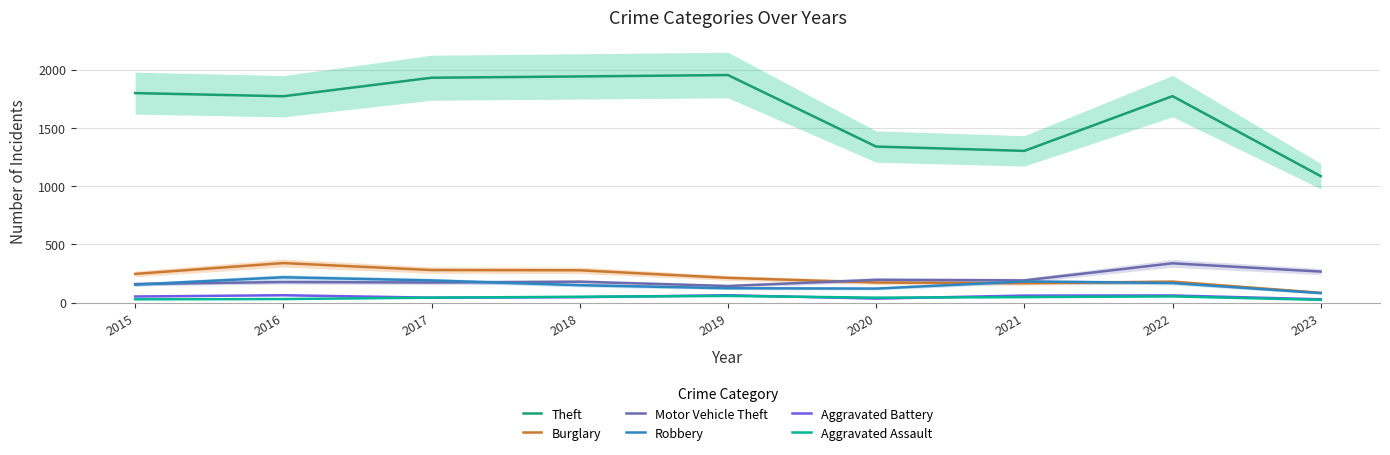

What is the smallest value displayed?

24